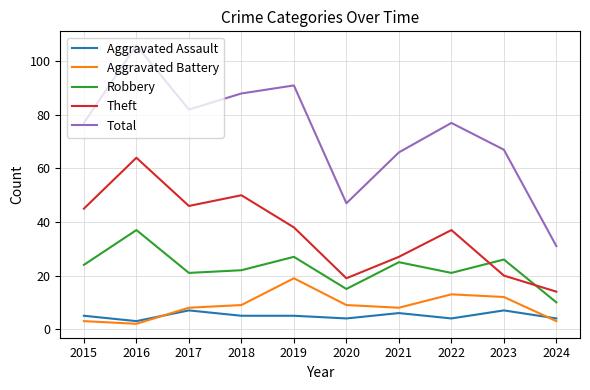

What is the total value across all series at 2017?

164